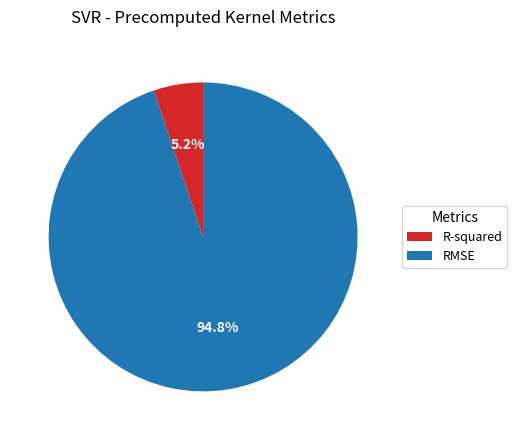

Approximately how many times larger is the value at R-squared compared to RMSE?

0.1